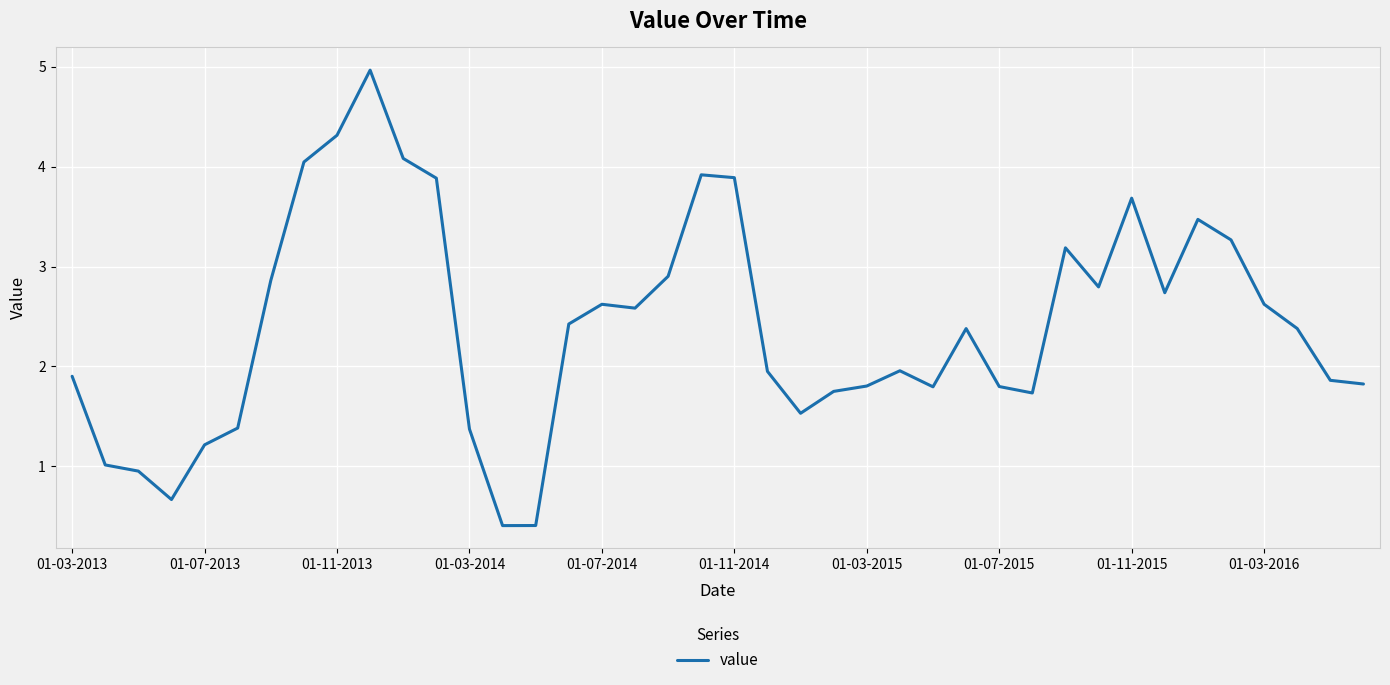

What is the greatest value displayed?

5.0